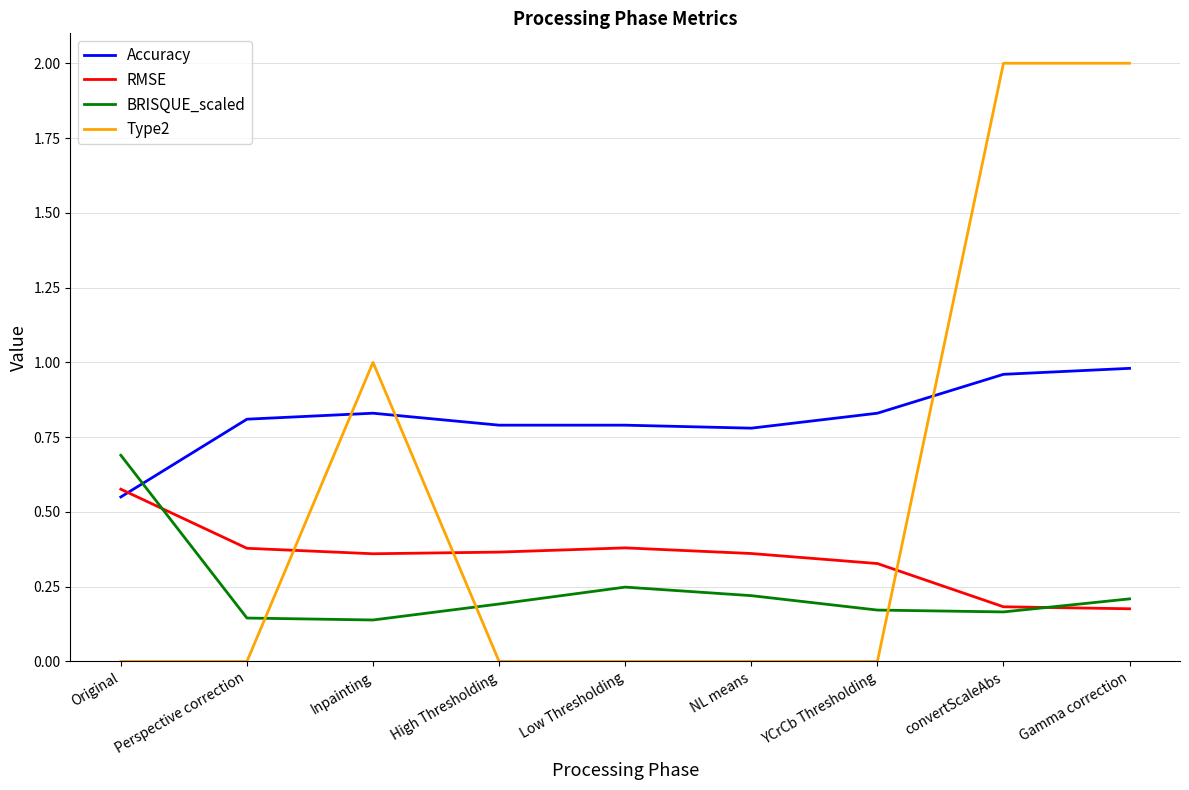

What is the total value across all series at YCrCb Thresholding?

1.3